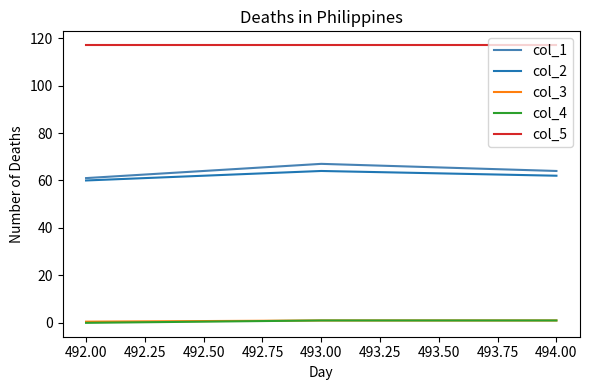

The col_4 series shows 1.0 at 494.00. True or false?

True